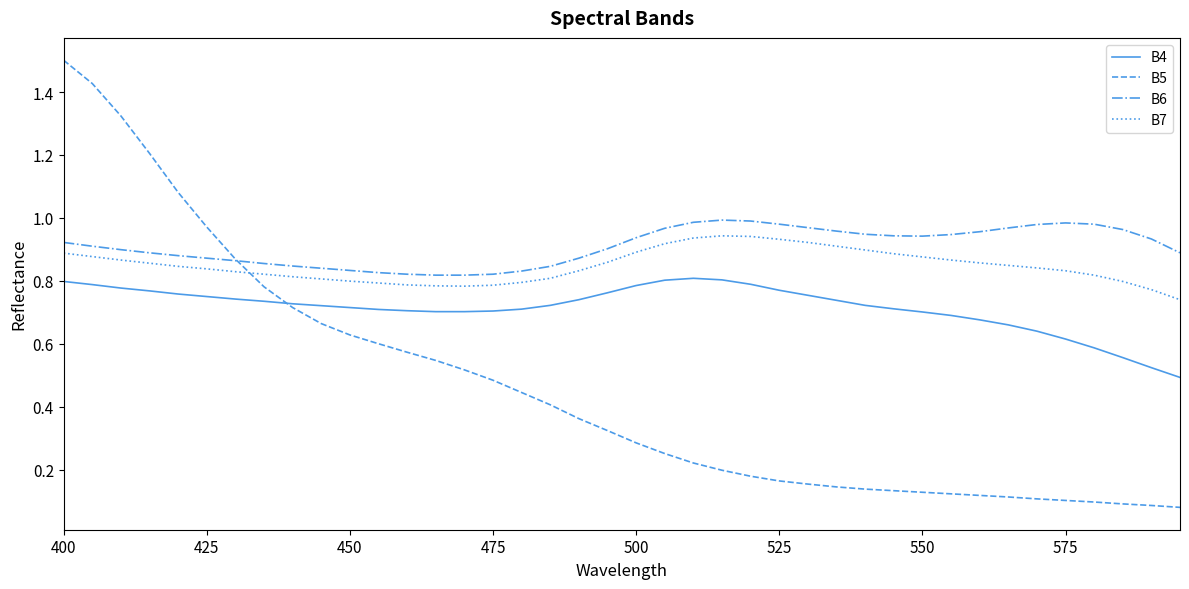

What are all the series names shown in the legend?

B4, B5, B6, B7